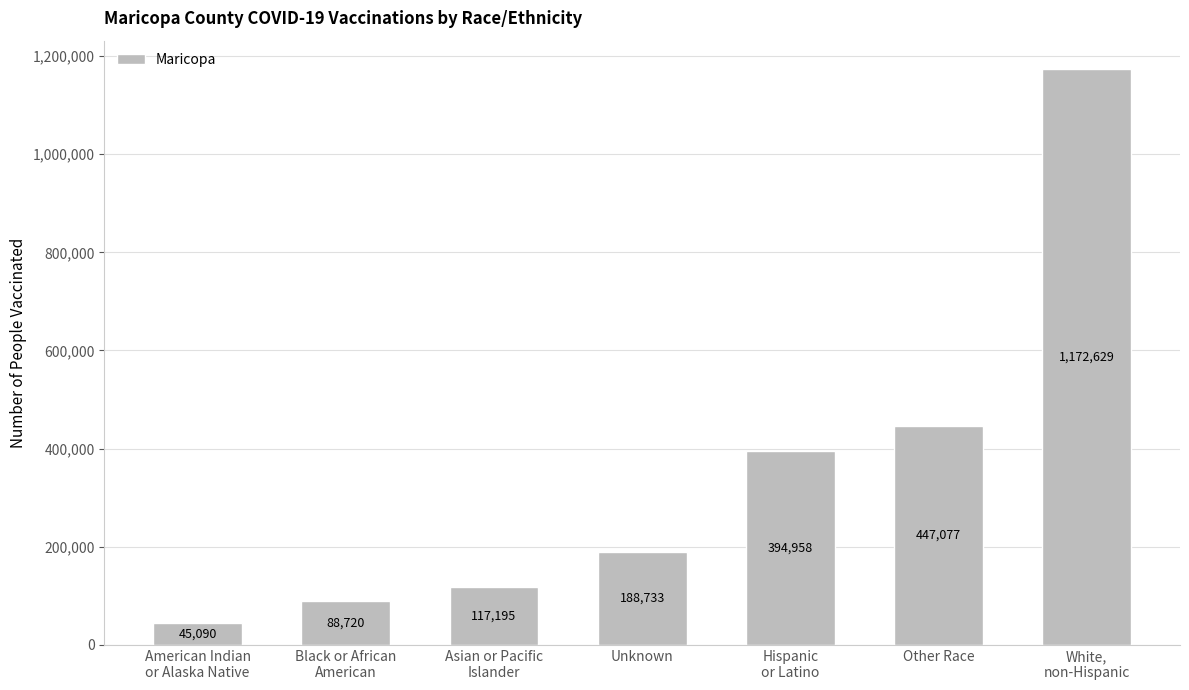

Read the value at White,
non-Hispanic.

1172629